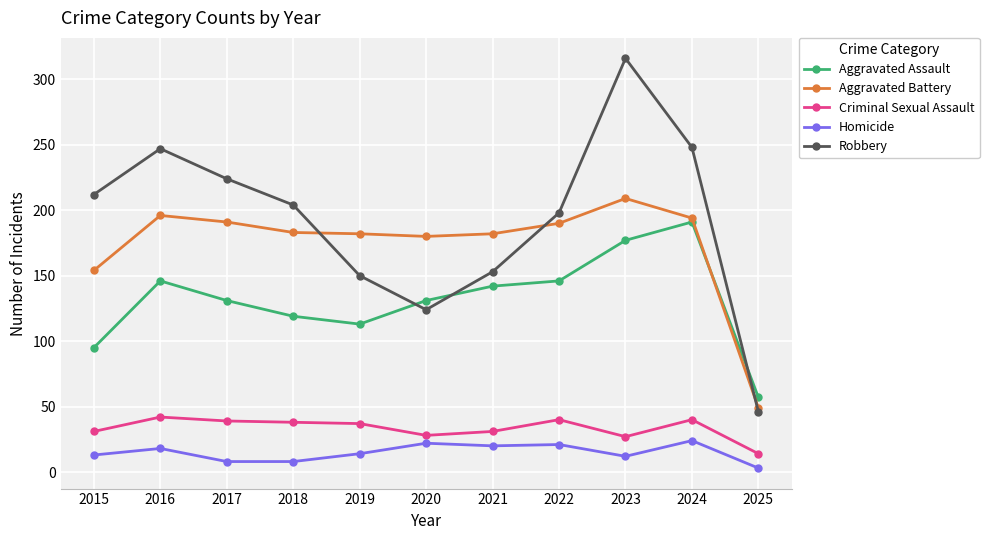

The Robbery series shows 150 at 2019. True or false?

True